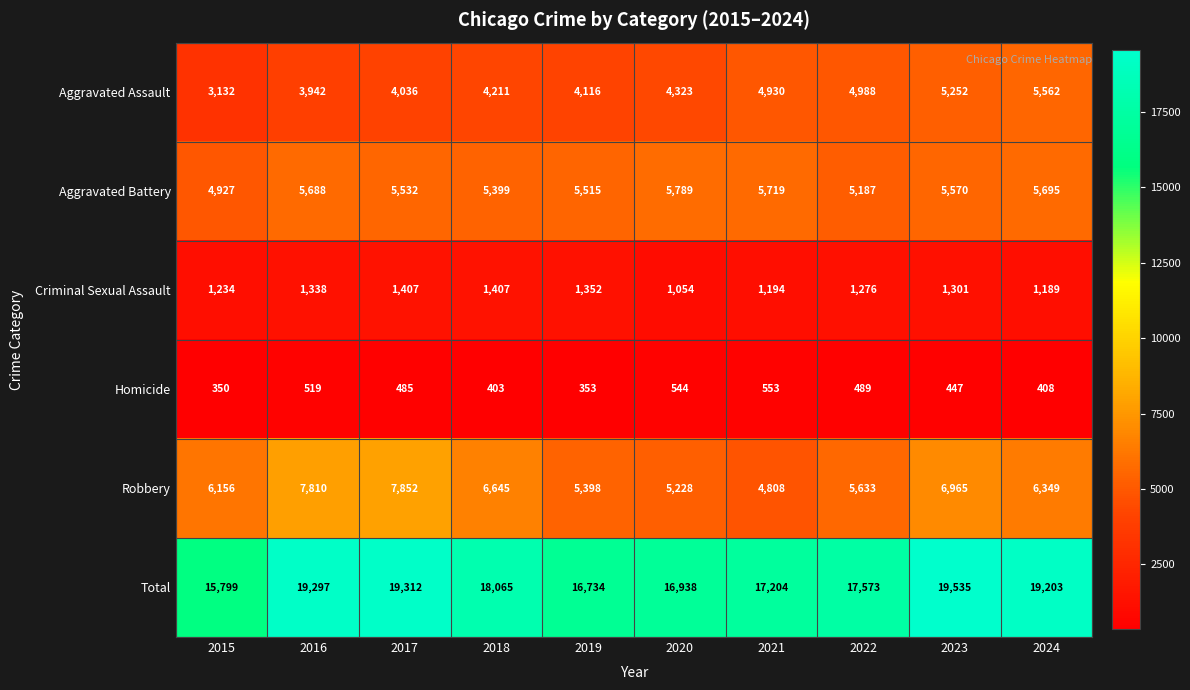

Where does the Aggravated Battery series first go above 5570?

2016